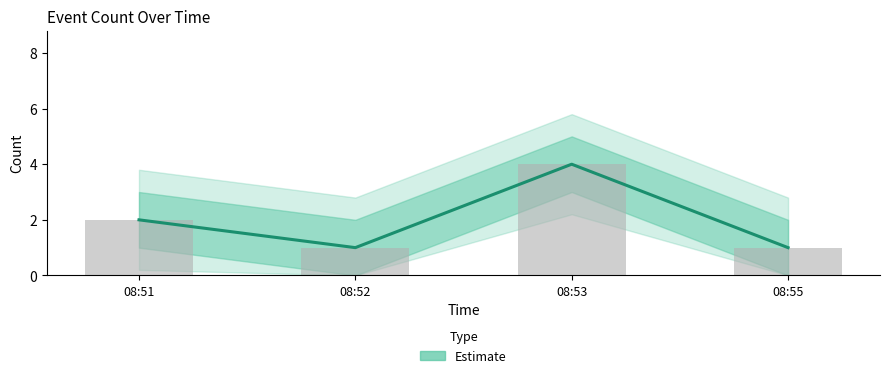

Which label corresponds to the largest value in the chart?

08:53